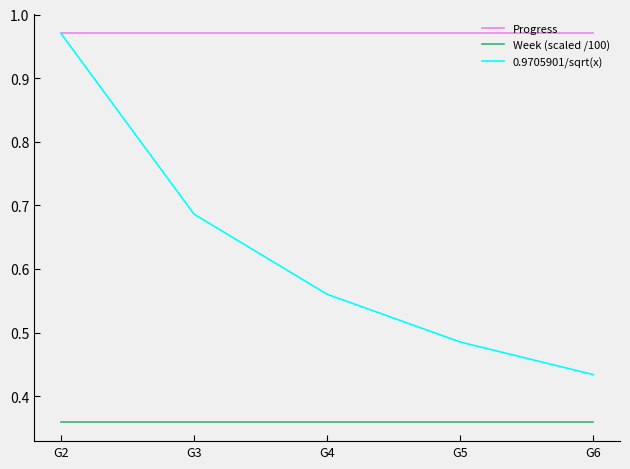

Which series has the widest spread of values?

0.9705901/sqrt(x)